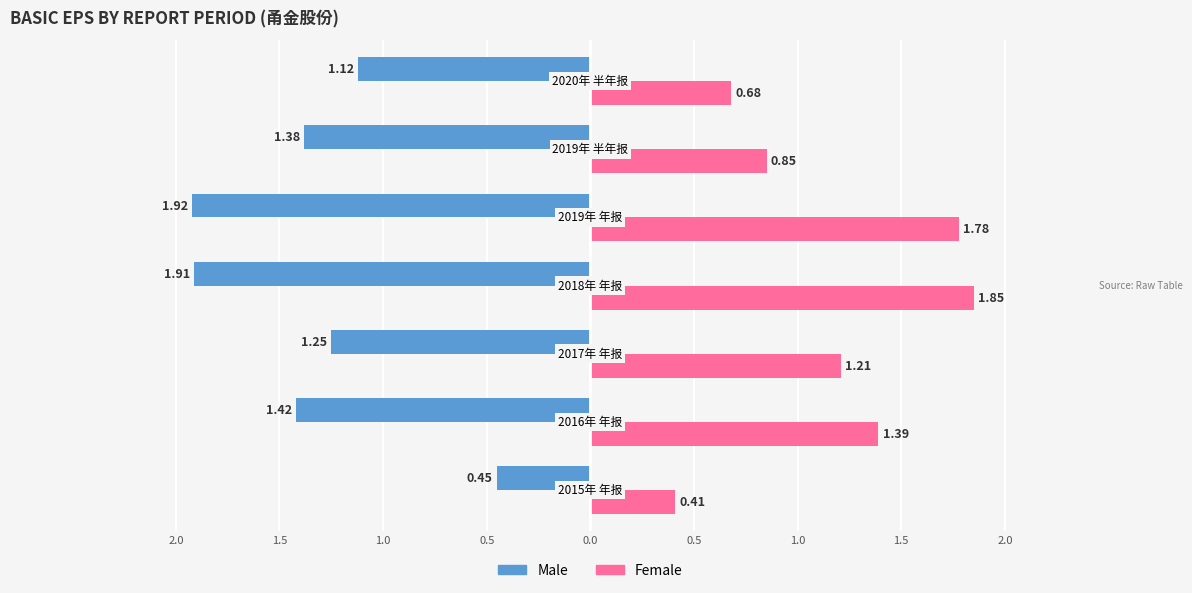

What is the label of the 1st bar from the left?

2015年 年报